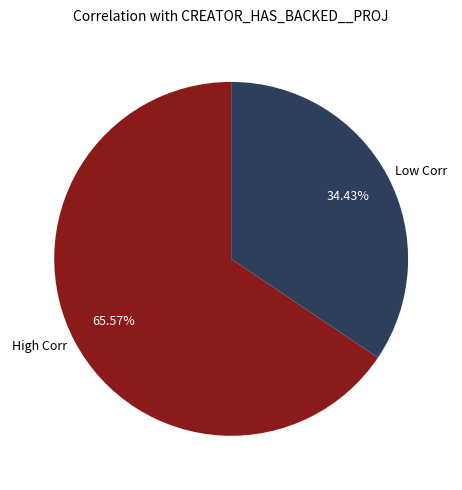

How many slices are in this pie chart?

2